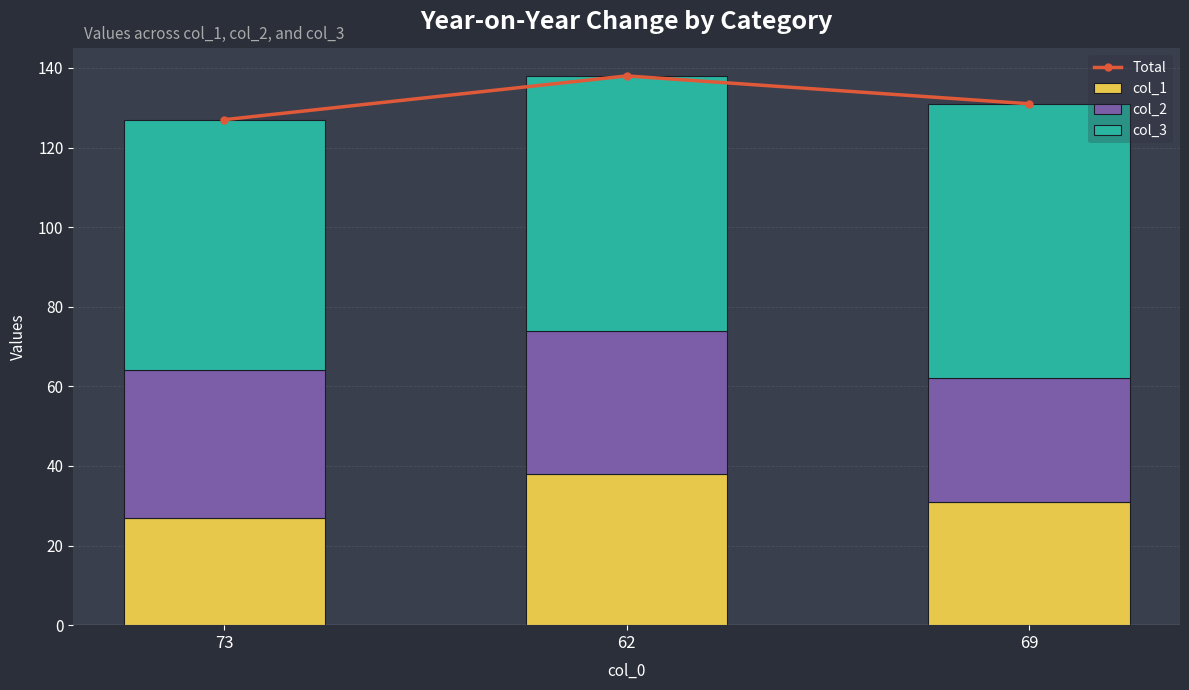

What position from the left is 69?

3